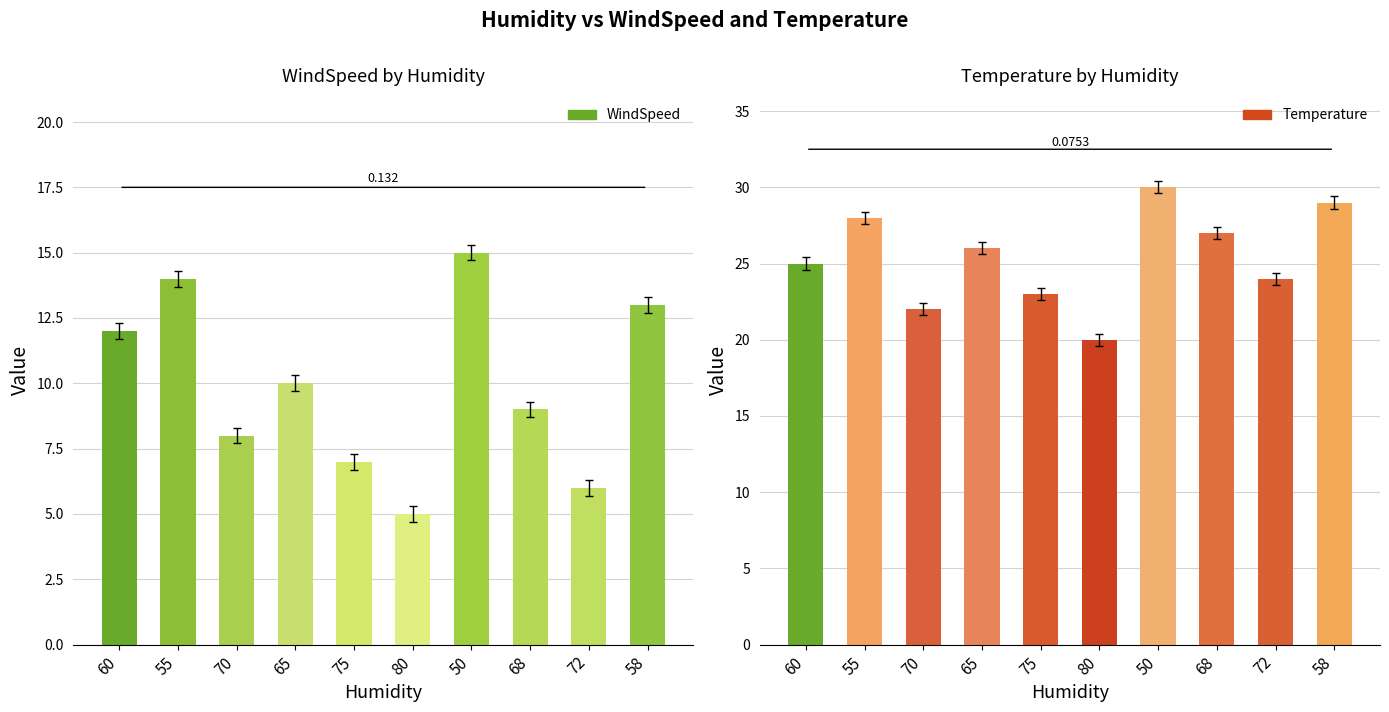

Which series has the largest total across all categories?

Temperature